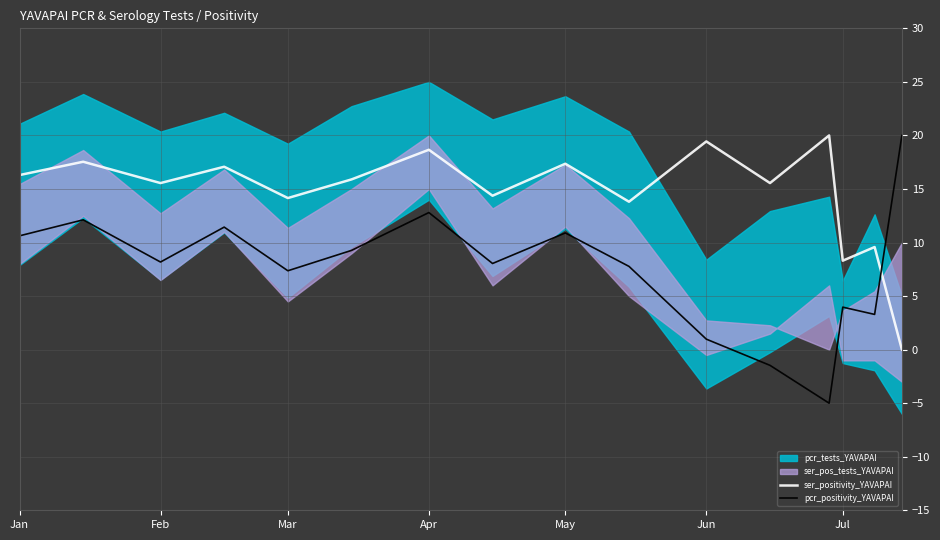

What is the maximum value for ser_positivity_YAVAPAI?

20.0